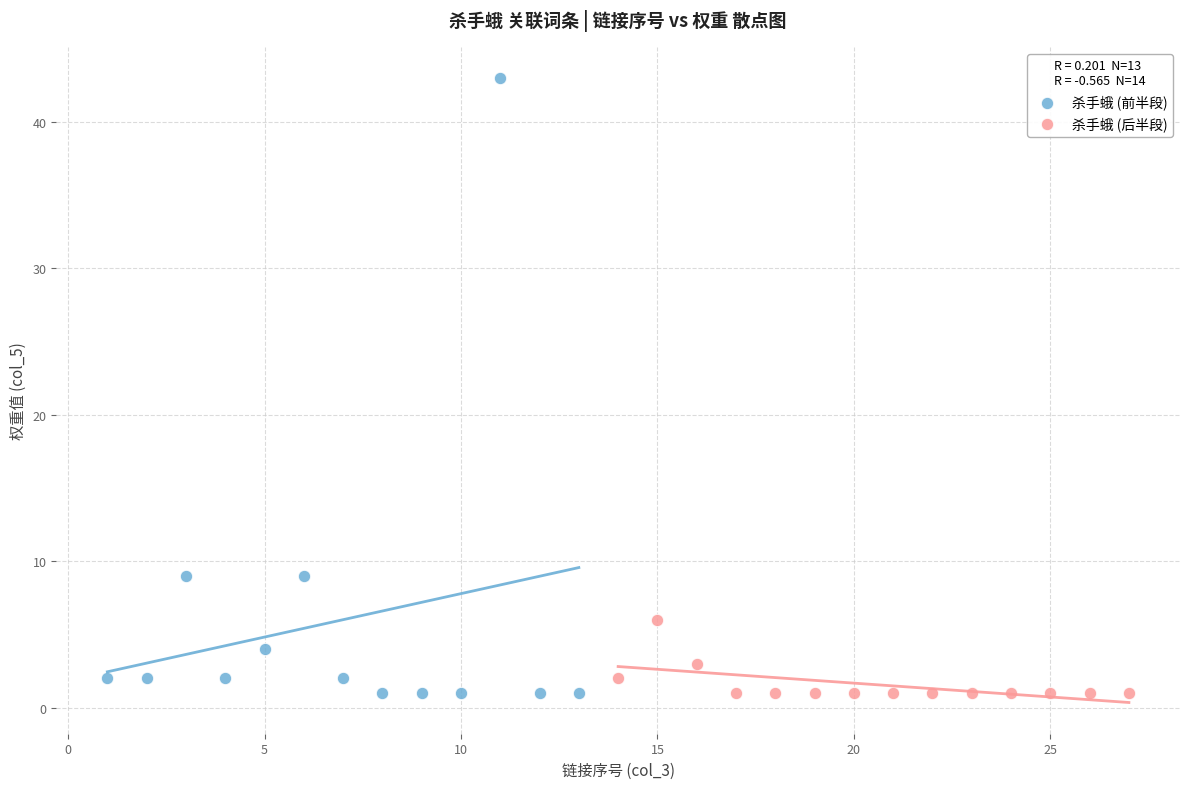

Which series has the widest spread of Y values?

杀手蛾 (前半段)